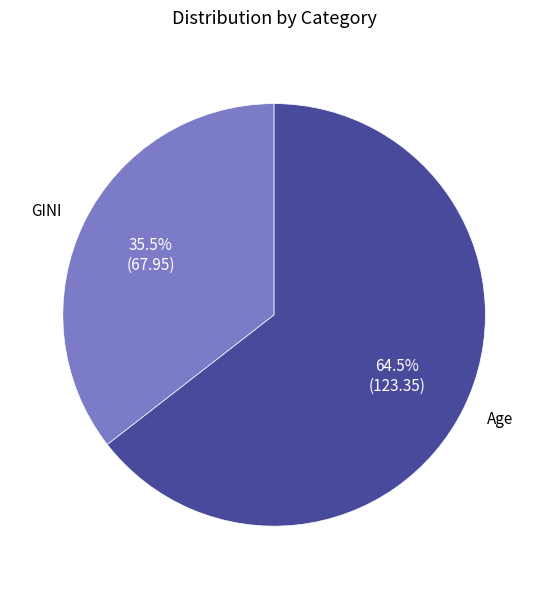

Approximately how many times larger is the value at Age compared to GINI?

1.8